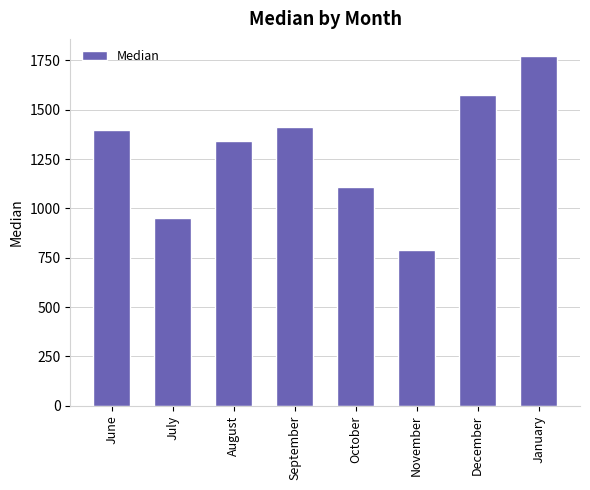

Between August and December, which is larger?

December